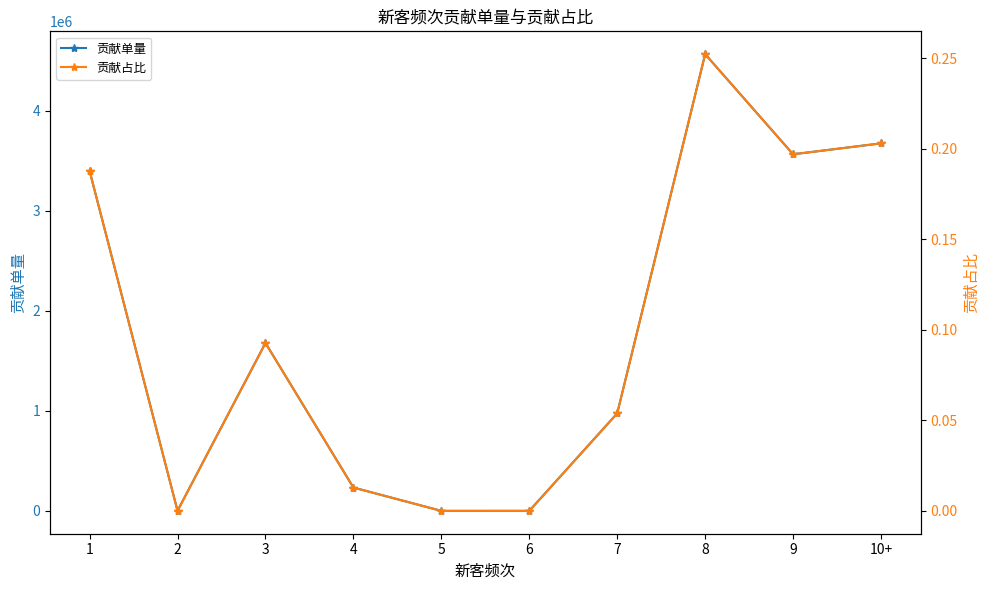

How many interior local peaks does the 贡献单量 series have?

2